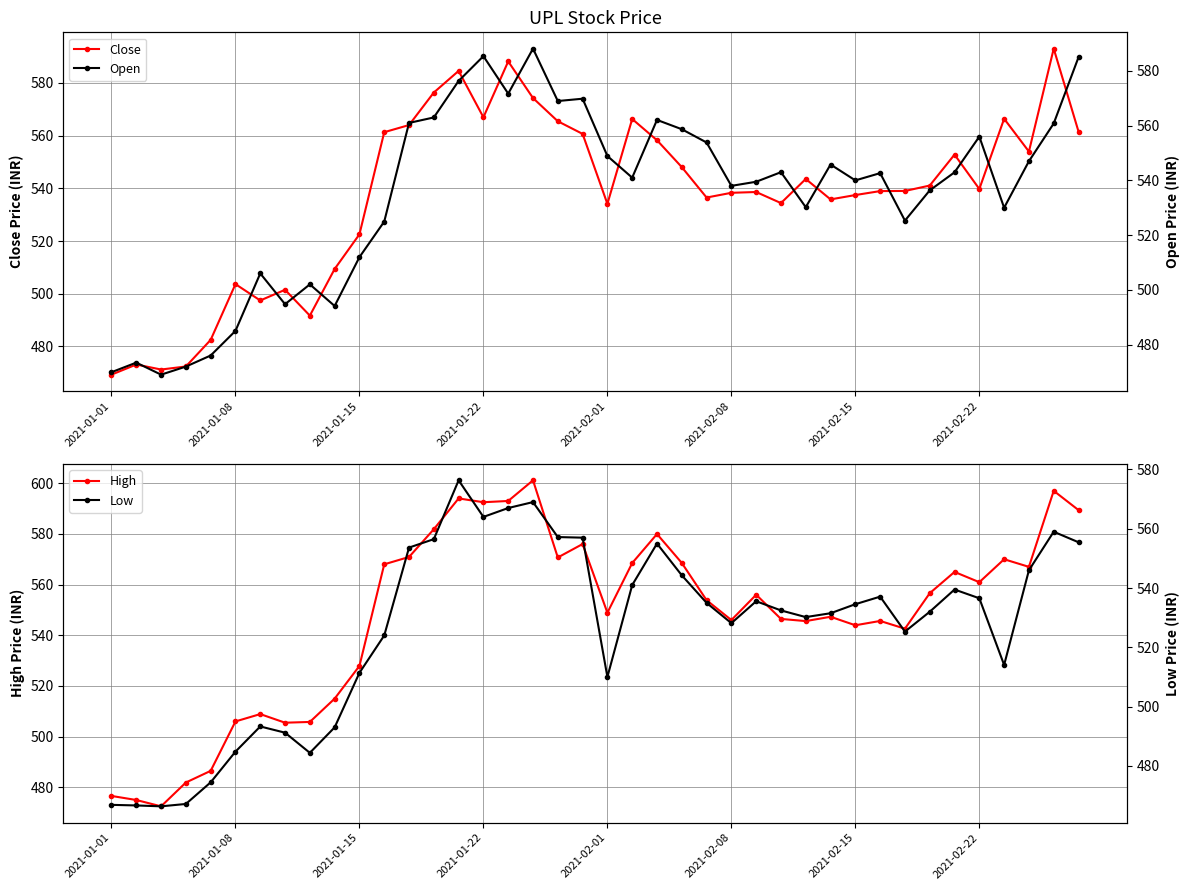

How many distinct data groups are displayed?

4